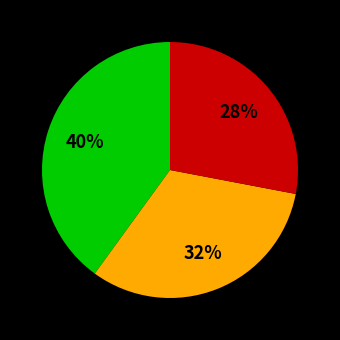

To the nearest percent, what is the average slice percentage?

33%